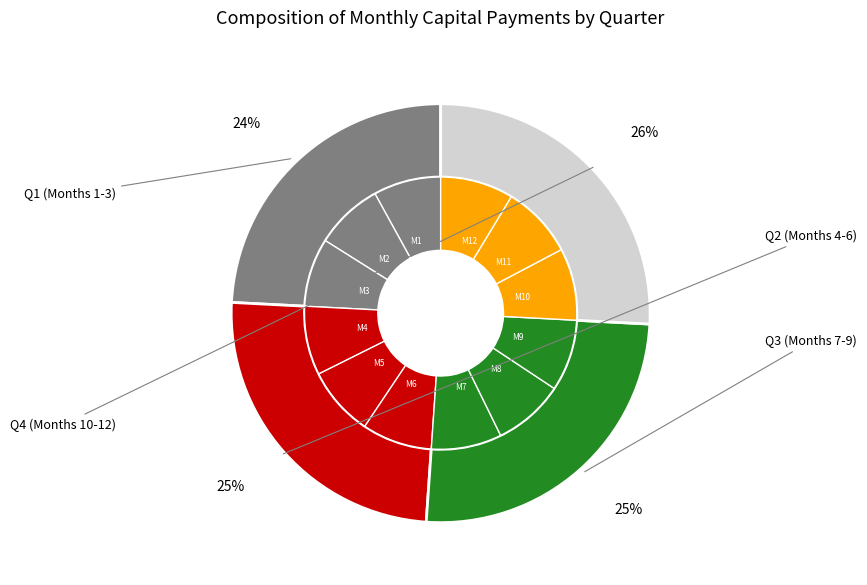

What is the change in value from Month 3 to Month 4?

+89.3